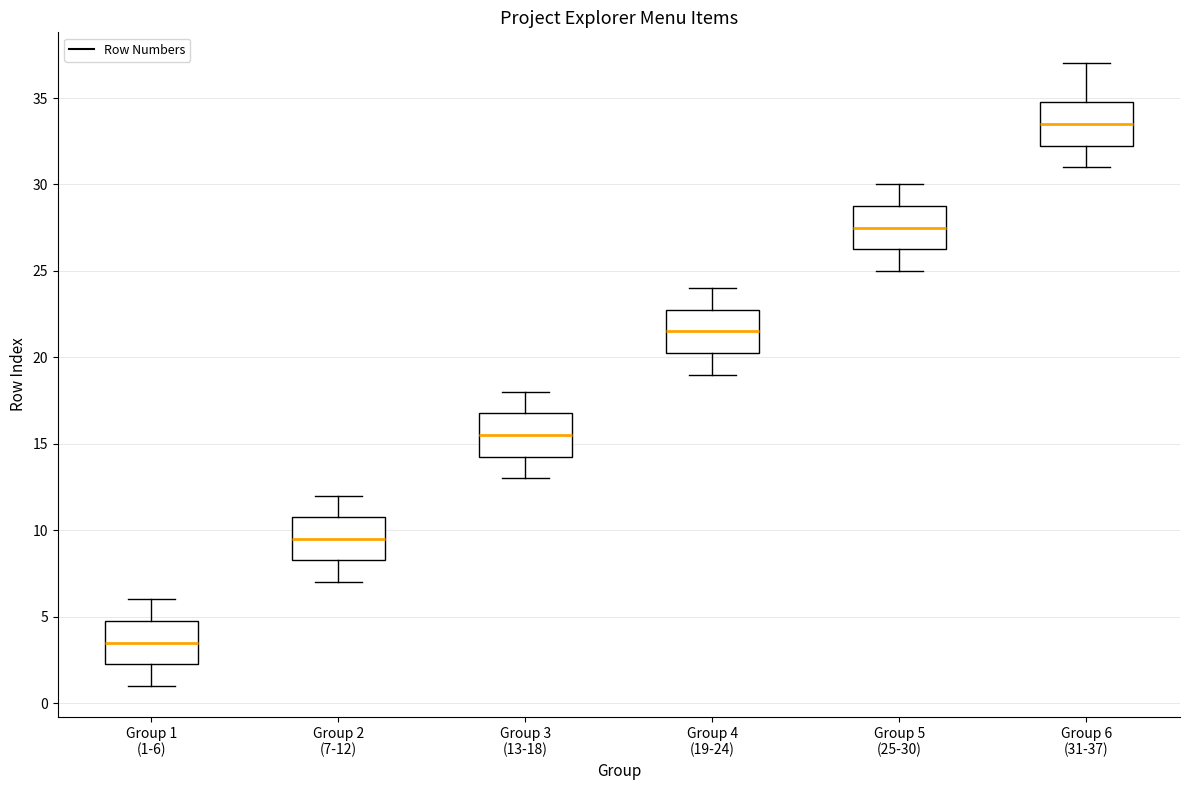

Reading left to right, read every box against the y-axis: the position of its median line, the range the box covers, and the ends of its whiskers. The values are not printed on the chart, so give them approximately, as read against the axis.

Group 1 (1-6): median 3.5, box 2.5 to 5.0, whiskers 1.0 to 6.0
Group 2 (7-12): median 9.5, box 8.5 to 11.0, whiskers 7.0 to 12.0
Group 3 (13-18): median 15.5, box 14.5 to 17.0, whiskers 13.0 to 18.0
Group 4 (19-24): median 21.5, box 20.5 to 23.0, whiskers 19.0 to 24.0
Group 5 (25-30): median 27.5, box 26.5 to 29.0, whiskers 25.0 to 30.0
Group 6 (31-37): median 33.5, box 32.5 to 35.0, whiskers 31.0 to 37.0